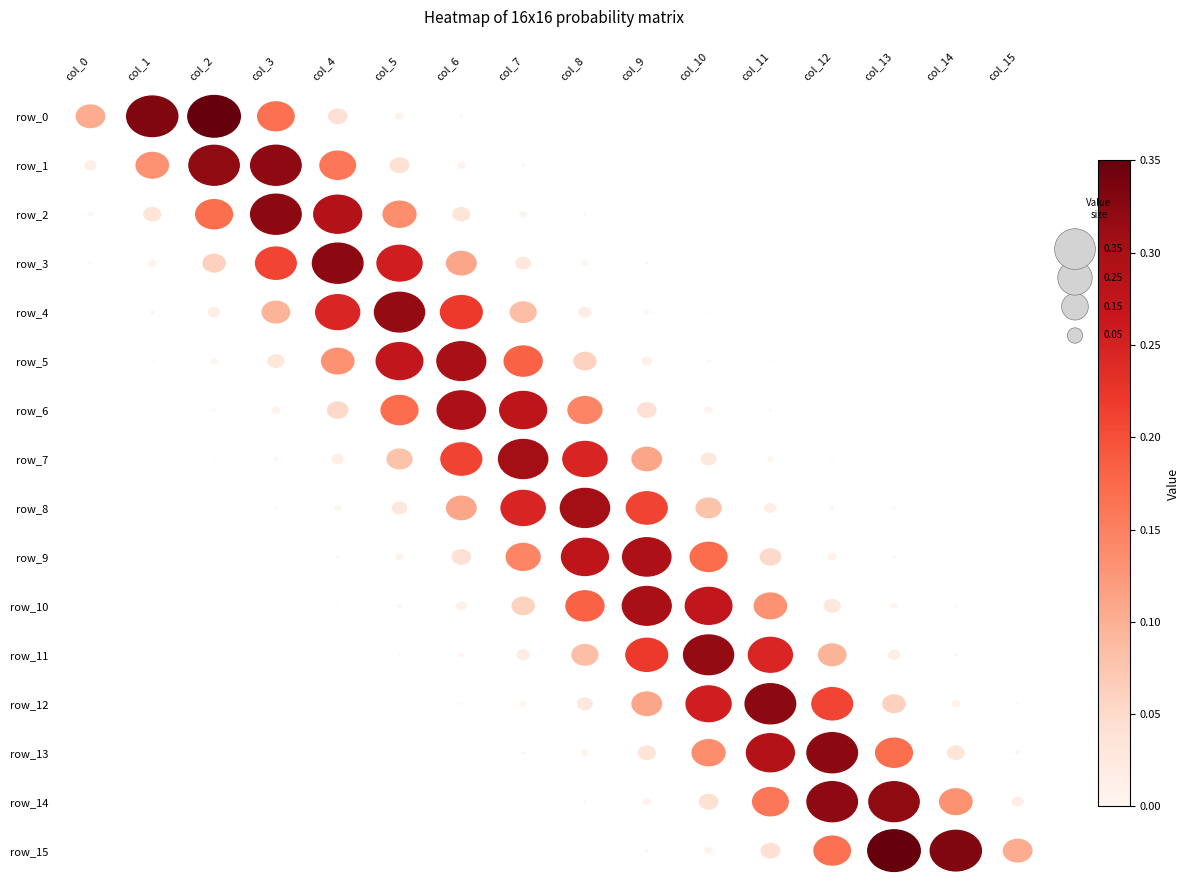

Reading right to left, what are all the values shown in this chart?

row_0: 0.0	0.0	0.0	0.0	0.0	0.0	0.0	0.0	0.0	0.0	0.0	0.0	0.2	0.3	0.3	0.1
row_1: 0.0	0.0	0.0	0.0	0.0	0.0	0.0	0.0	0.0	0.0	0.0	0.2	0.3	0.3	0.1	0.0
row_2: 0.0	0.0	0.0	0.0	0.0	0.0	0.0	0.0	0.0	0.0	0.1	0.3	0.3	0.2	0.0	0.0
row_3: 0.0	0.0	0.0	0.0	0.0	0.0	0.0	0.0	0.0	0.1	0.3	0.3	0.2	0.1	0.0	0.0
row_4: 0.0	0.0	0.0	0.0	0.0	0.0	0.0	0.0	0.1	0.2	0.3	0.2	0.1	0.0	0.0	0.0
row_5: 0.0	0.0	0.0	0.0	0.0	0.0	0.0	0.1	0.2	0.3	0.3	0.1	0.0	0.0	0.0	0.0
row_6: 0.0	0.0	0.0	0.0	0.0	0.0	0.0	0.1	0.3	0.3	0.2	0.1	0.0	0.0	0.0	0.0
row_7: 0.0	0.0	0.0	0.0	0.0	0.0	0.1	0.2	0.3	0.2	0.1	0.0	0.0	0.0	0.0	0.0
row_8: 0.0	0.0	0.0	0.0	0.0	0.1	0.2	0.3	0.2	0.1	0.0	0.0	0.0	0.0	0.0	0.0
row_9: 0.0	0.0	0.0	0.0	0.1	0.2	0.3	0.3	0.1	0.0	0.0	0.0	0.0	0.0	0.0	0.0
row_10: 0.0	0.0	0.0	0.0	0.1	0.3	0.3	0.2	0.1	0.0	0.0	0.0	0.0	0.0	0.0	0.0
row_11: 0.0	0.0	0.0	0.1	0.2	0.3	0.2	0.1	0.0	0.0	0.0	0.0	0.0	0.0	0.0	0.0
row_12: 0.0	0.0	0.1	0.2	0.3	0.3	0.1	0.0	0.0	0.0	0.0	0.0	0.0	0.0	0.0	0.0
row_13: 0.0	0.0	0.2	0.3	0.3	0.1	0.0	0.0	0.0	0.0	0.0	0.0	0.0	0.0	0.0	0.0
row_14: 0.0	0.1	0.3	0.3	0.2	0.0	0.0	0.0	0.0	0.0	0.0	0.0	0.0	0.0	0.0	0.0
row_15: 0.1	0.3	0.3	0.2	0.0	0.0	0.0	0.0	0.0	0.0	0.0	0.0	0.0	0.0	0.0	0.0